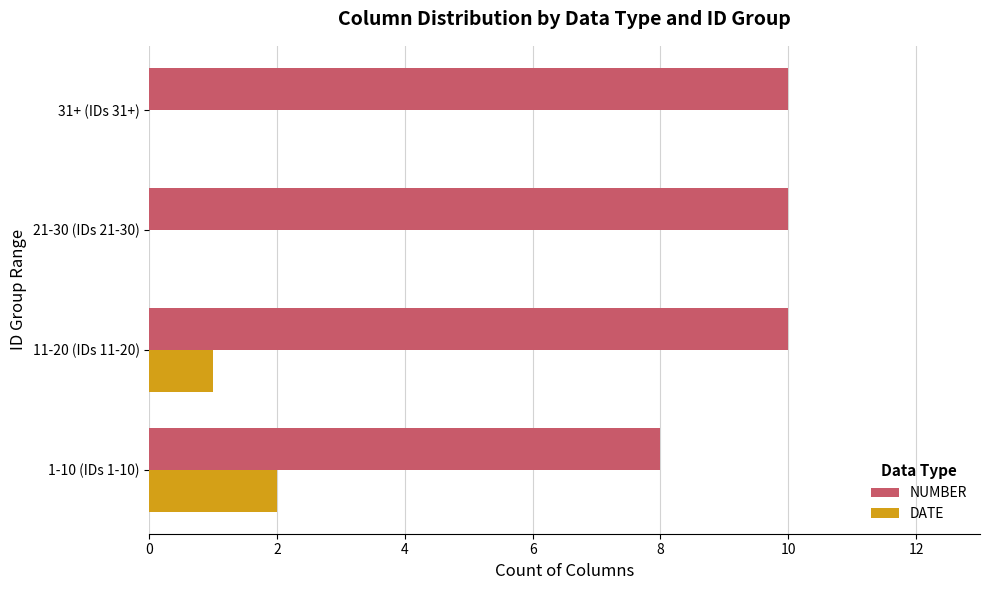

Which series has the largest total across all categories?

NUMBER